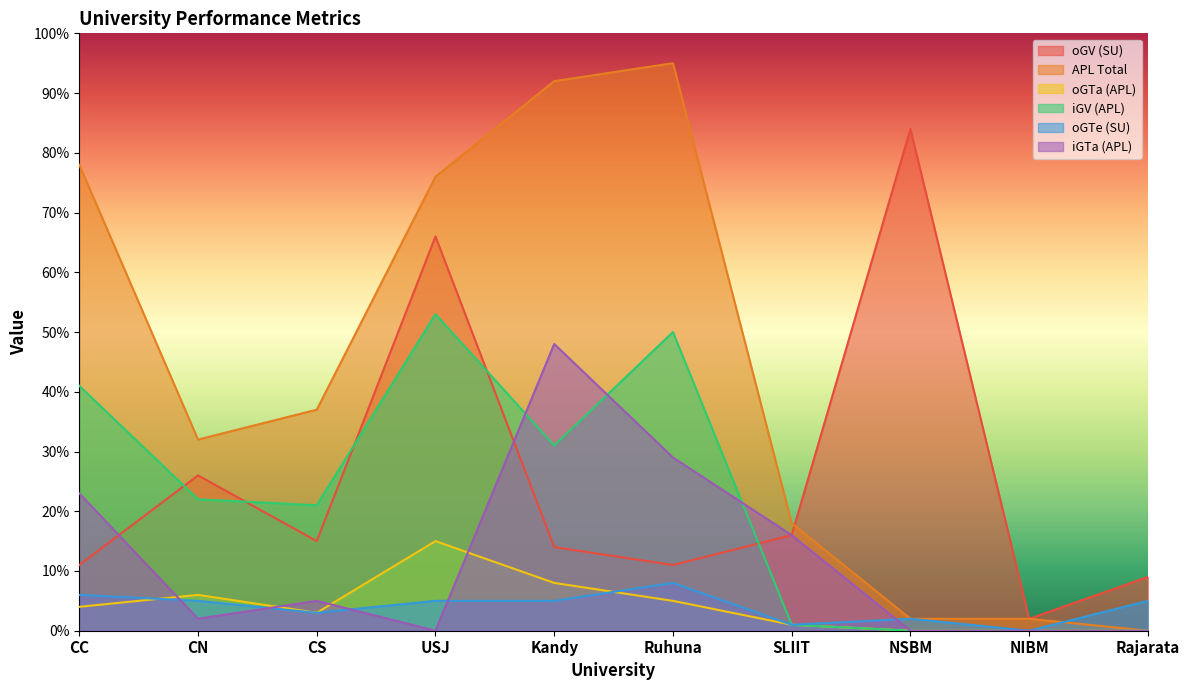

What are all the series names shown in the legend?

oGV (SU), APL Total, oGTa (APL), iGV (APL), oGTe (SU), iGTa (APL)